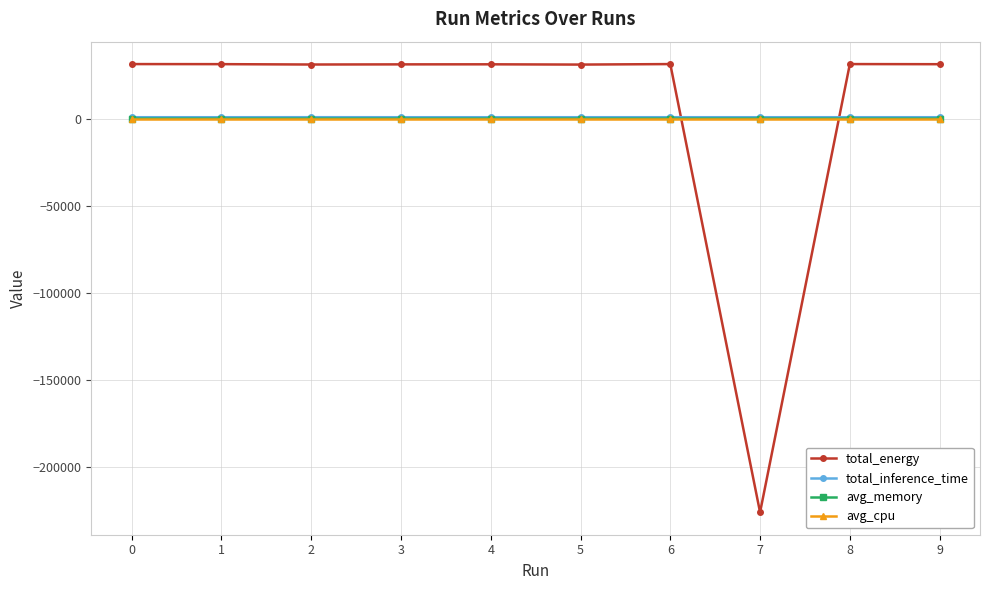

What is the value of the avg_memory point at the 6th from the left?

4.0